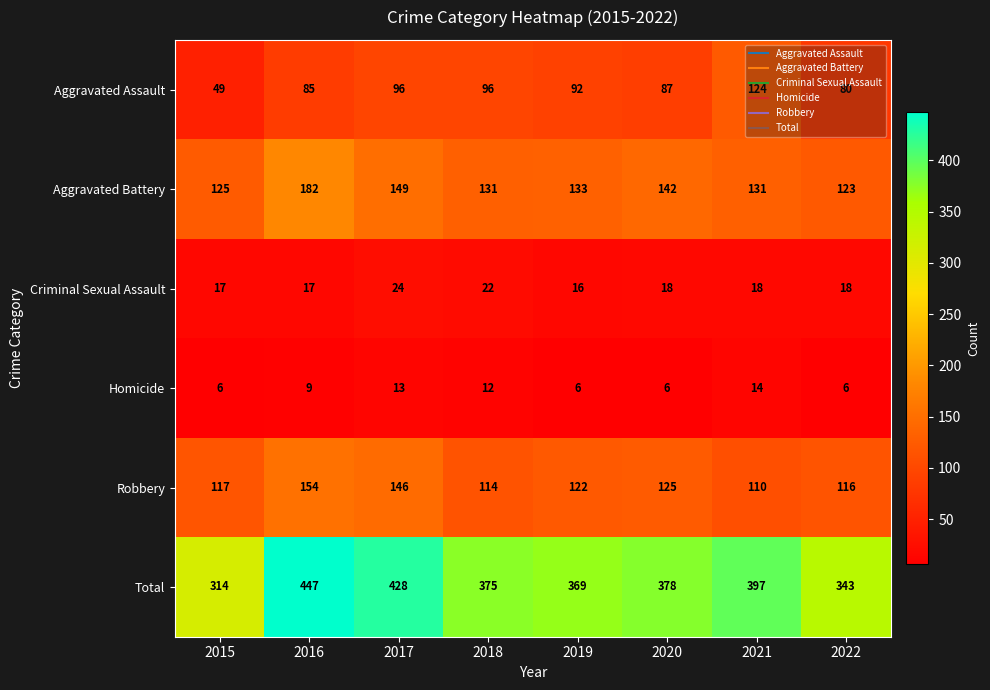

What is the difference between the highest and lowest values at 2022?

337